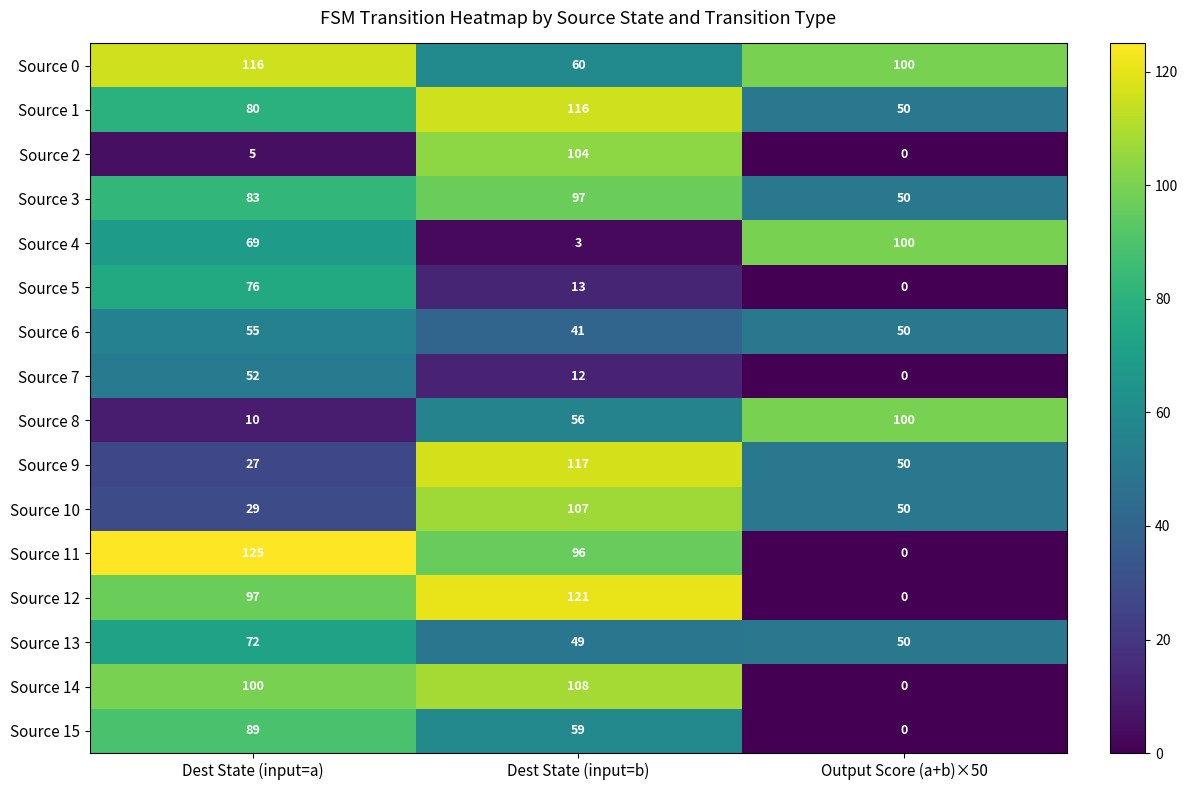

Count the number of data series in this chart.

16